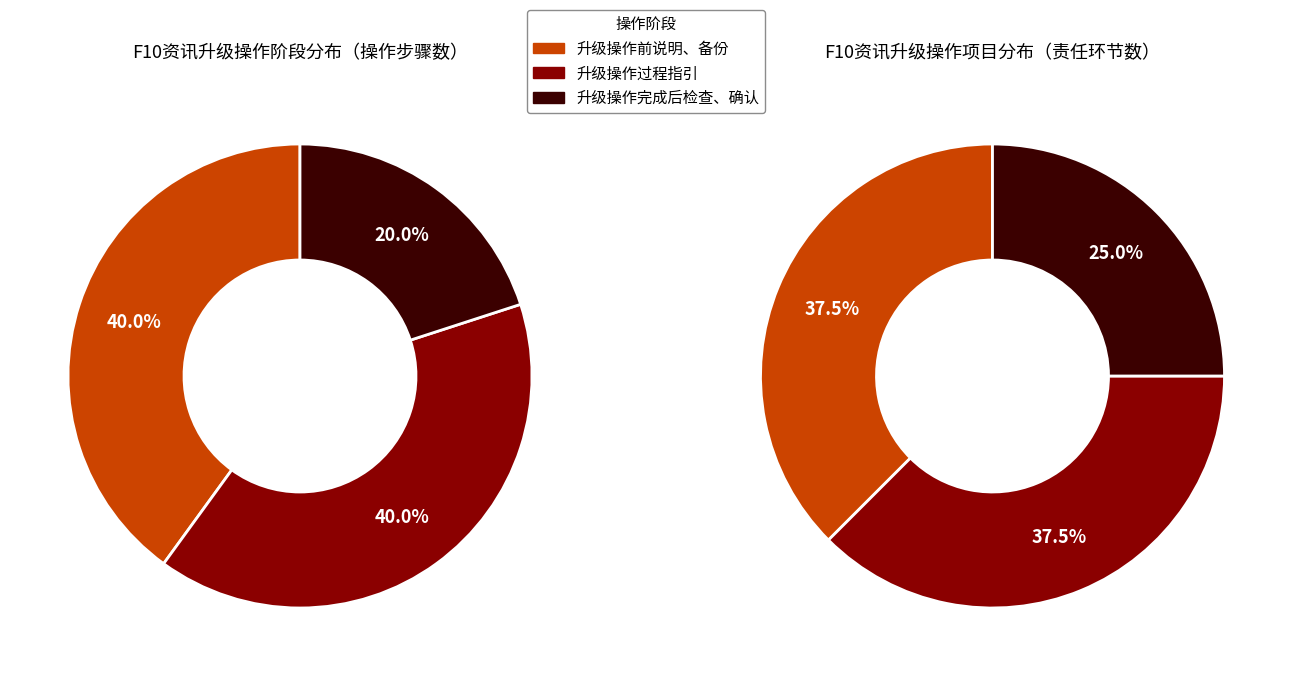

Between 升级操作过程指引 and 升级操作完成后检查、确认, which is larger?

升级操作过程指引